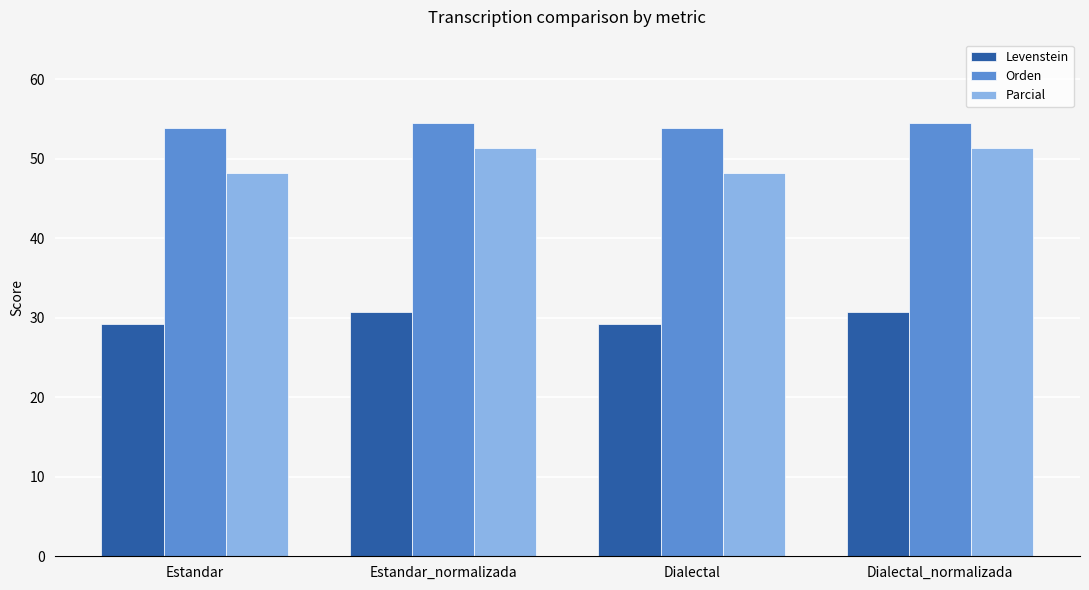

Read the Levenstein value at Estandar_normalizada.

30.8